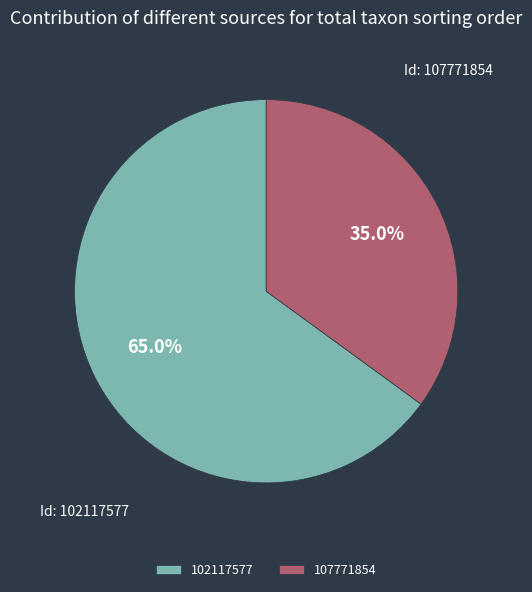

To the nearest percent, what is the difference between the largest and smallest slice percentages?

30%